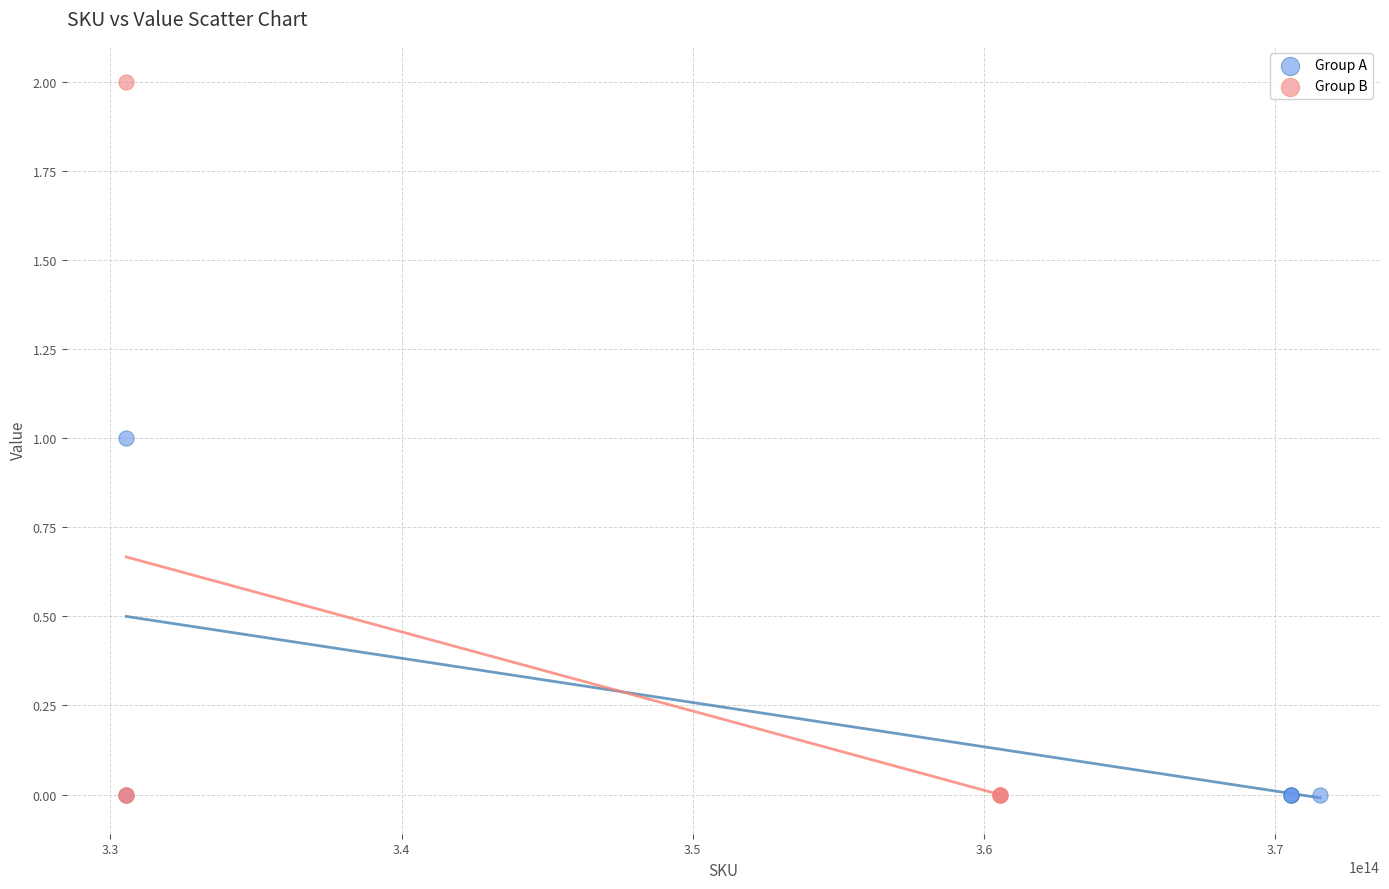

Which series reaches the maximum Y coordinate?

Group B